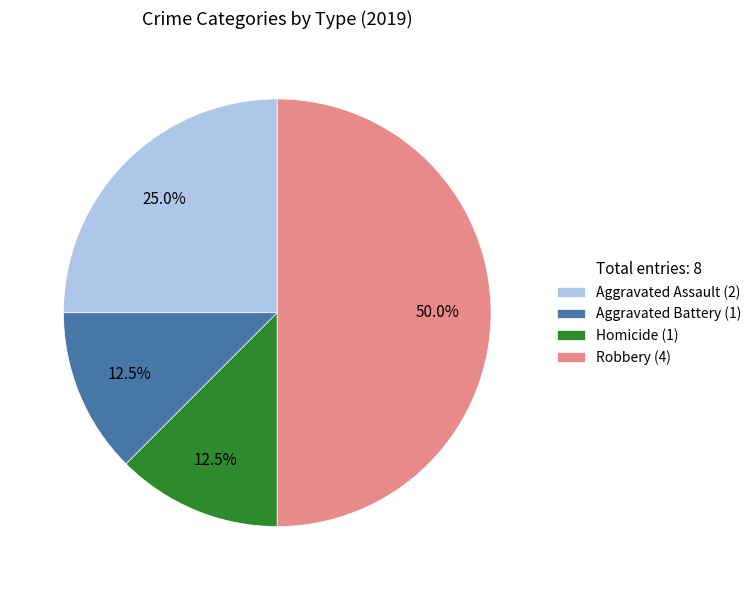

Do Aggravated Assault (2) and Aggravated Battery (1) together represent more than half of the pie?

No